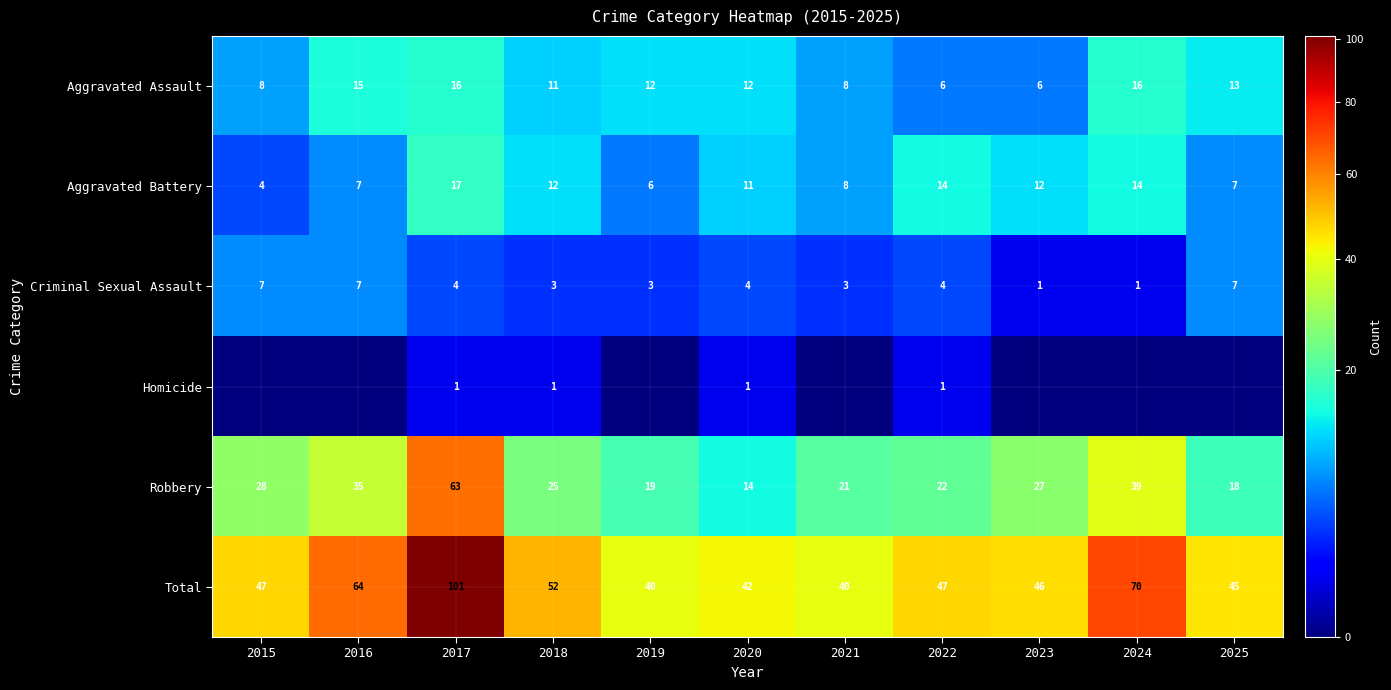

How many data points in Total are less than 47?

5